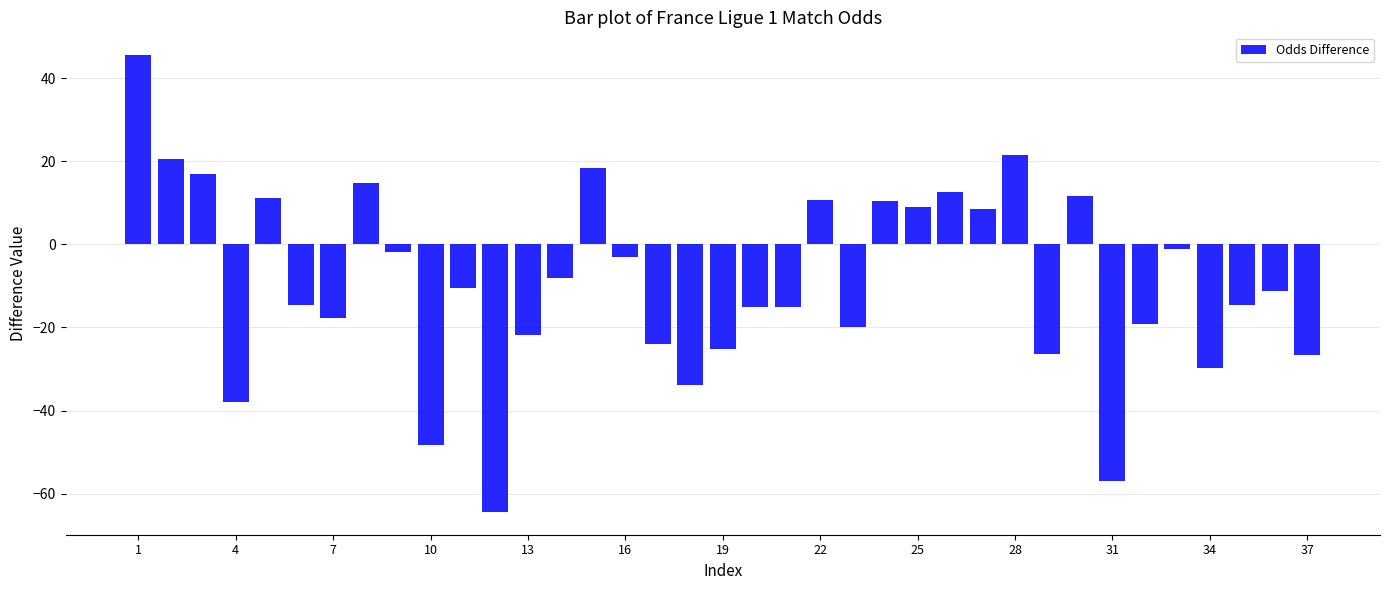

How many values exceed -11?

18